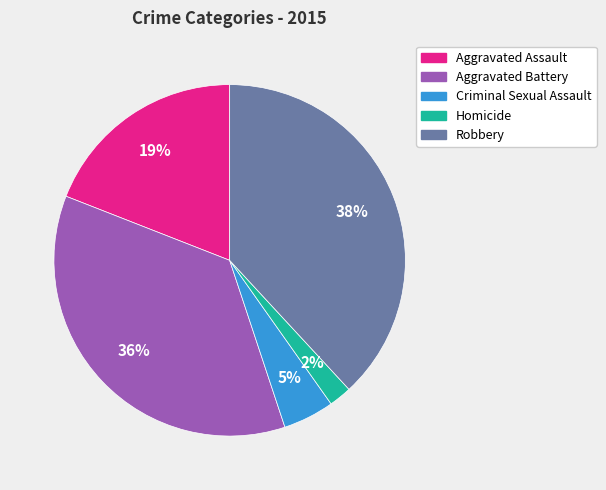

Count the number of slices in the pie.

5